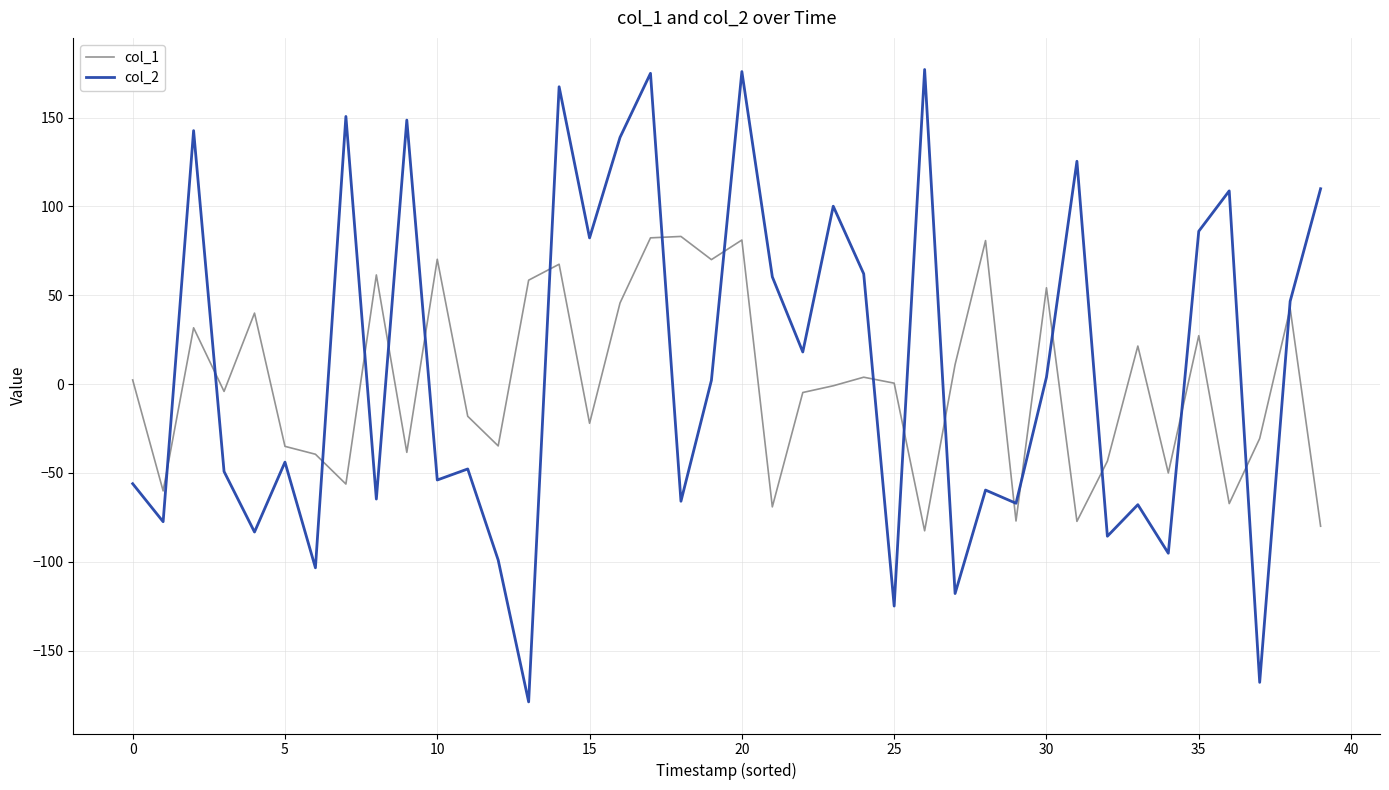

What is the minimum value for col_1?

-82.6